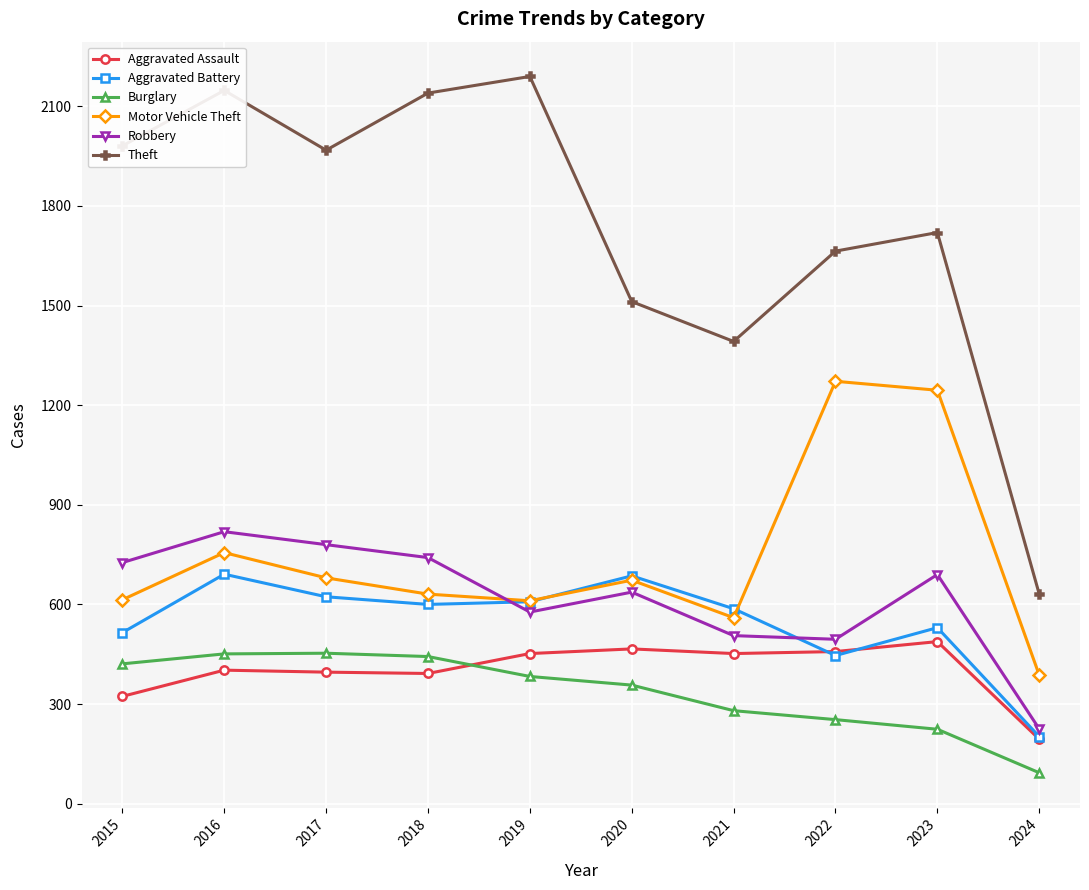

The Motor Vehicle Theft series shows 560 at 2021. True or false?

True